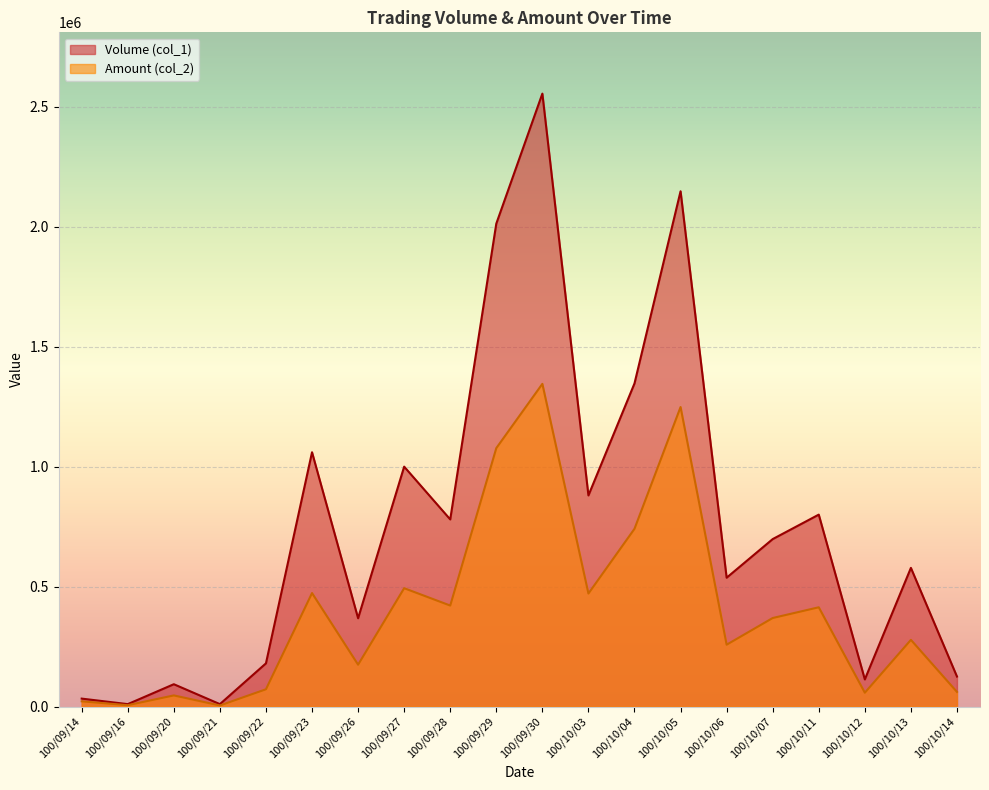

What is the label of the 20th point from the right?

100/09/14